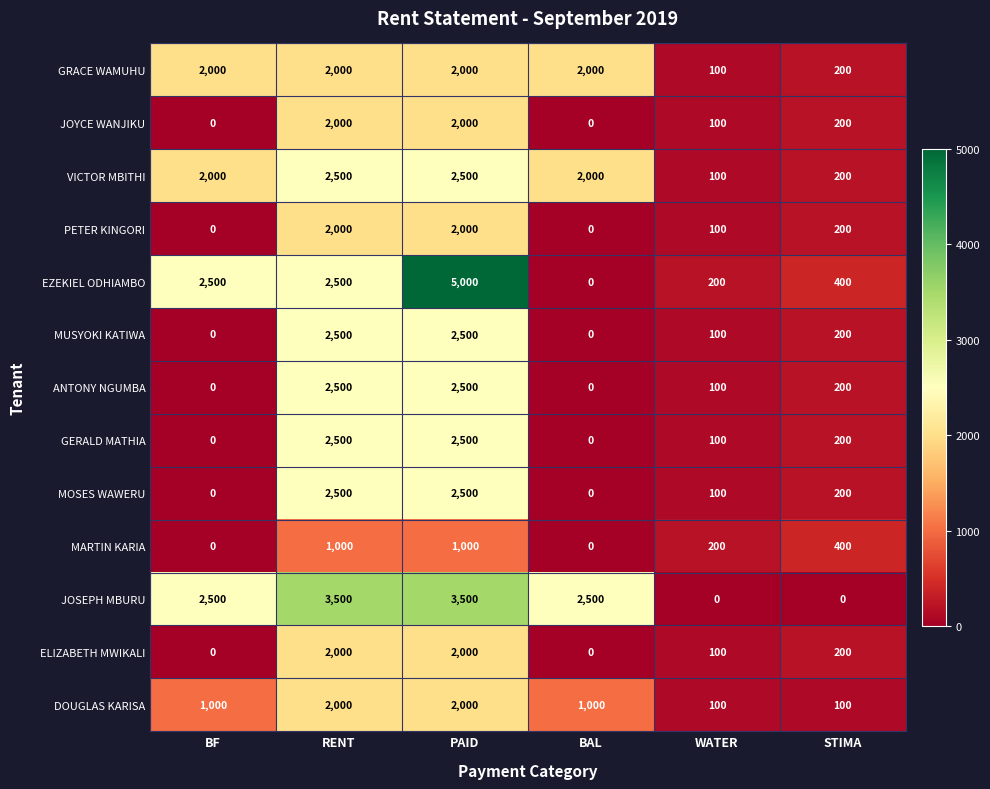

Where does the GERALD MATHIA series first go above 200?

RENT